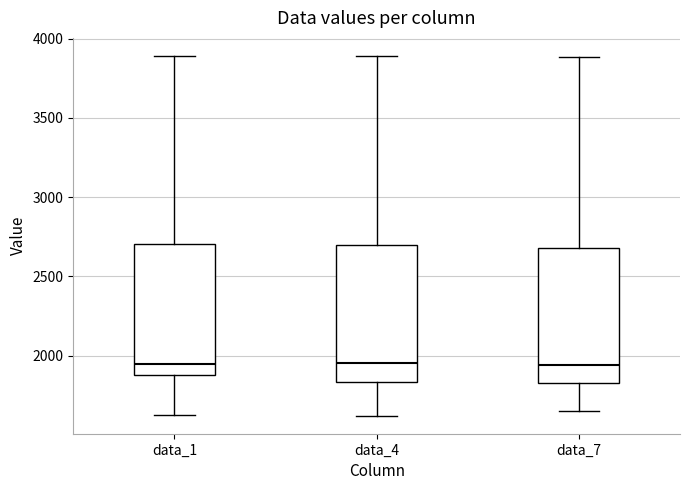

Reading left to right, transcribe this box plot: for each box, give where its median line is, the range the box spans, and where its two whiskers end, as read against the y-axis. The values are not printed on the chart, so give them approximately, as read against the axis.

data_1: median 1950, box 1900 to 2700, whiskers 1650 to 3900
data_4: median 1950, box 1850 to 2700, whiskers 1600 to 3900
data_7: median 1950, box 1800 to 2700, whiskers 1650 to 3900